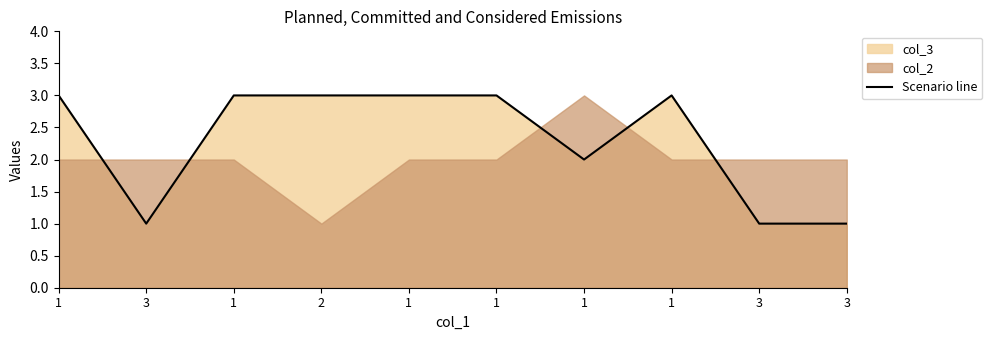

The chart shows a value of 3 at 1. True or false?

True